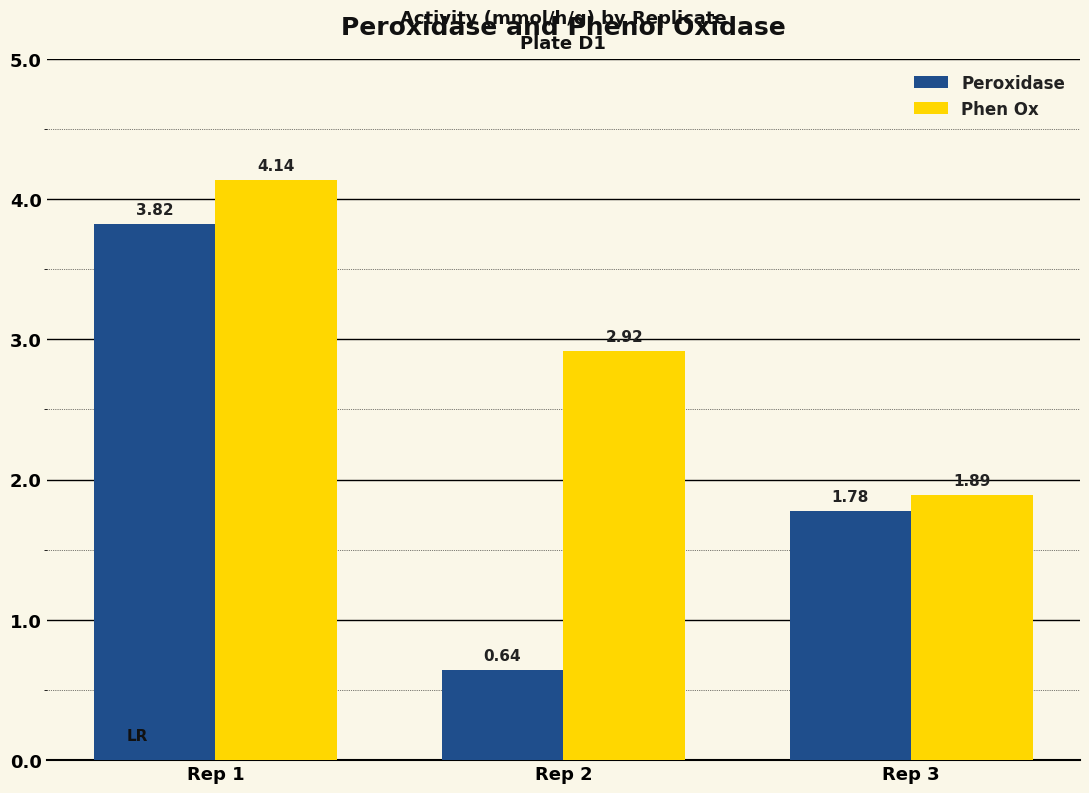

How many bars are there in each group?

2